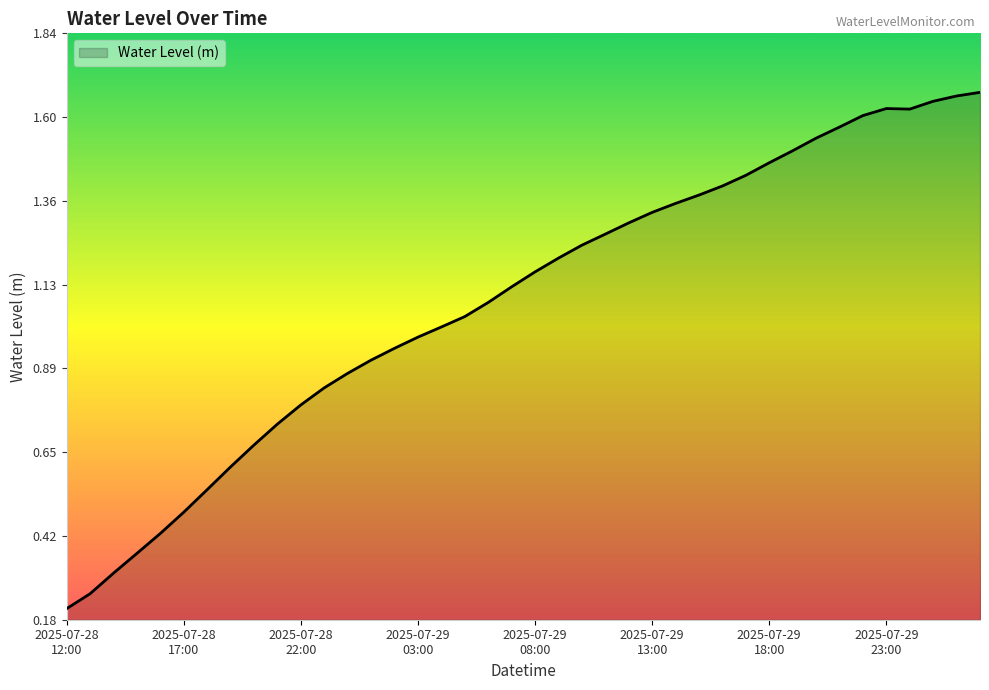

Reading left to right, list all the values displayed in this chart.

2025-07-28 12:00=0.2	2025-07-28 13:00=0.3	2025-07-28 14:00=0.3	2025-07-28 15:00=0.4	2025-07-28 16:00=0.4	2025-07-28 17:00=0.5	2025-07-28 18:00=0.5	2025-07-28 19:00=0.6	2025-07-28 20:00=0.7	2025-07-28 21:00=0.7	2025-07-28 22:00=0.8	2025-07-28 23:00=0.8	2025-07-29 00:00=0.9	2025-07-29 01:00=0.9	2025-07-29 02:00=0.9	2025-07-29 03:00=1.0	2025-07-29 04:00=1.0	2025-07-29 05:00=1.0	2025-07-29 06:00=1.1	2025-07-29 07:00=1.1	2025-07-29 08:00=1.2	2025-07-29 09:00=1.2	2025-07-29 10:00=1.2	2025-07-29 11:00=1.3	2025-07-29 12:00=1.3	2025-07-29 13:00=1.3	2025-07-29 14:00=1.4	2025-07-29 15:00=1.4	2025-07-29 16:00=1.4	2025-07-29 17:00=1.4	2025-07-29 18:00=1.5	2025-07-29 19:00=1.5	2025-07-29 20:00=1.5	2025-07-29 21:00=1.6	2025-07-29 22:00=1.6	2025-07-29 23:00=1.6	2025-07-30 00:00=1.6	2025-07-30 01:00=1.6	2025-07-30 02:00=1.7	2025-07-30 03:00=1.7